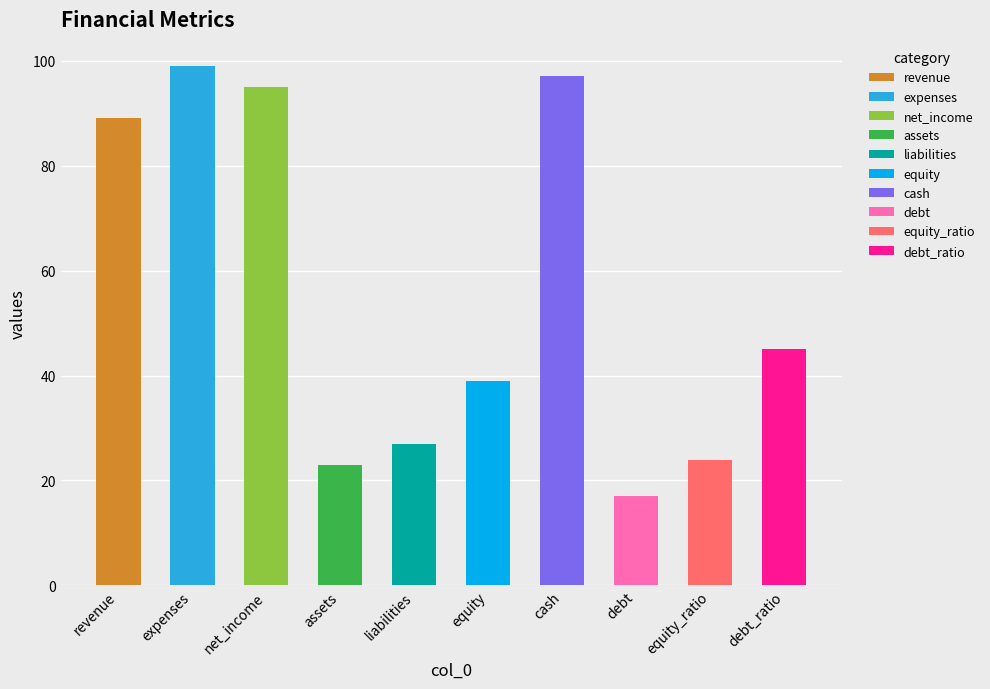

At which category does the chart reach its peak across all series?

expenses